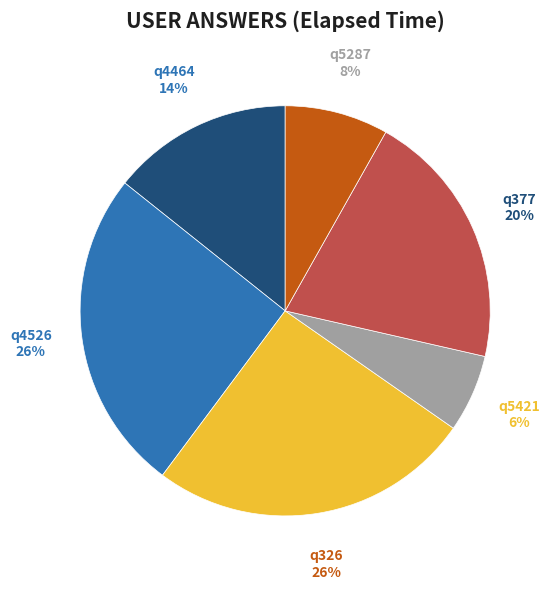

Which category has the smallest portion of the pie?

q5421